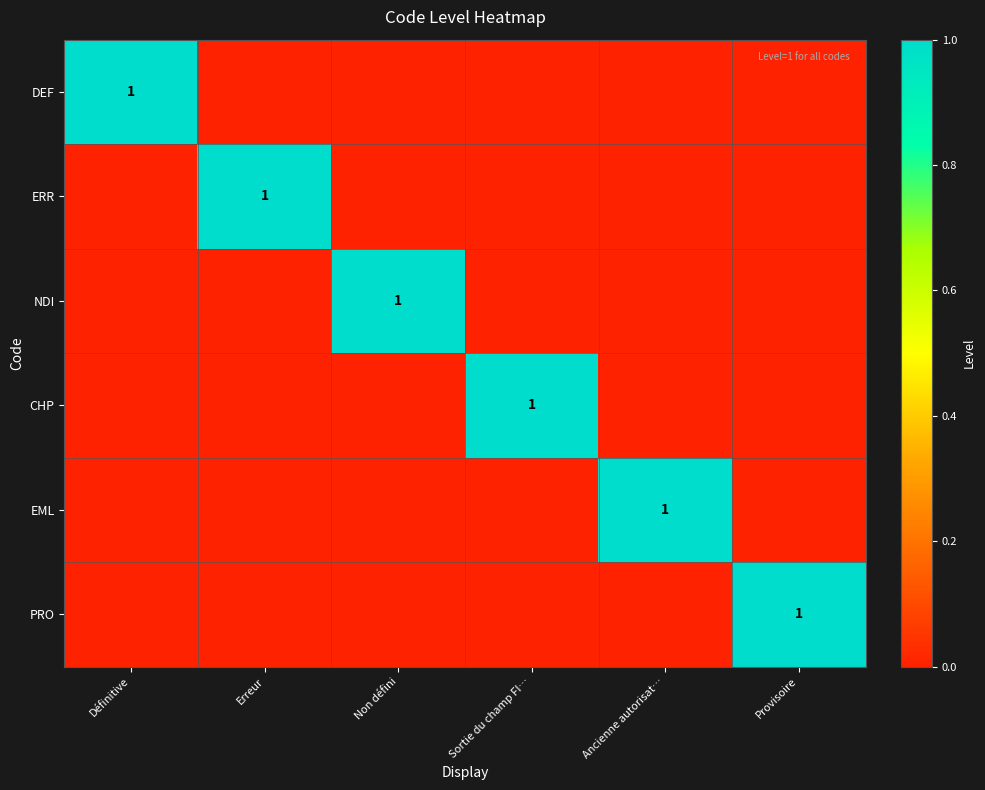

What is the sum of the CHP values at Sortie du champ FI… and Erreur?

1